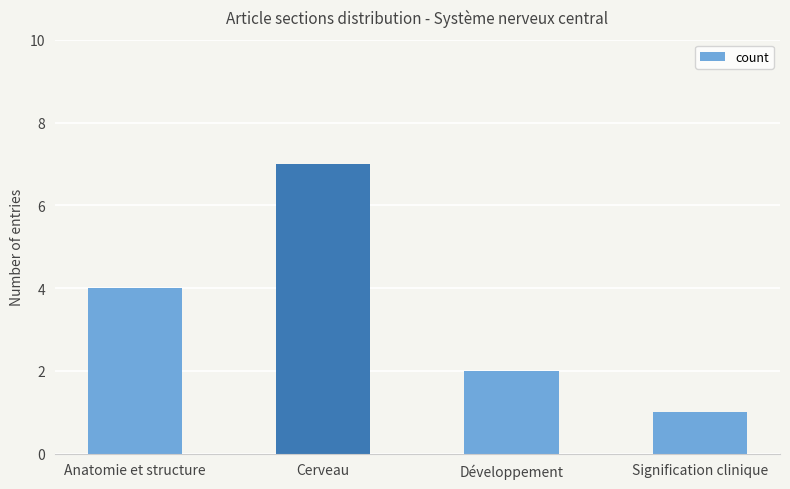

Reading right to left, what are all the values shown in this chart?

Signification clinique=1	Développement=2	Cerveau=7	Anatomie et structure=4